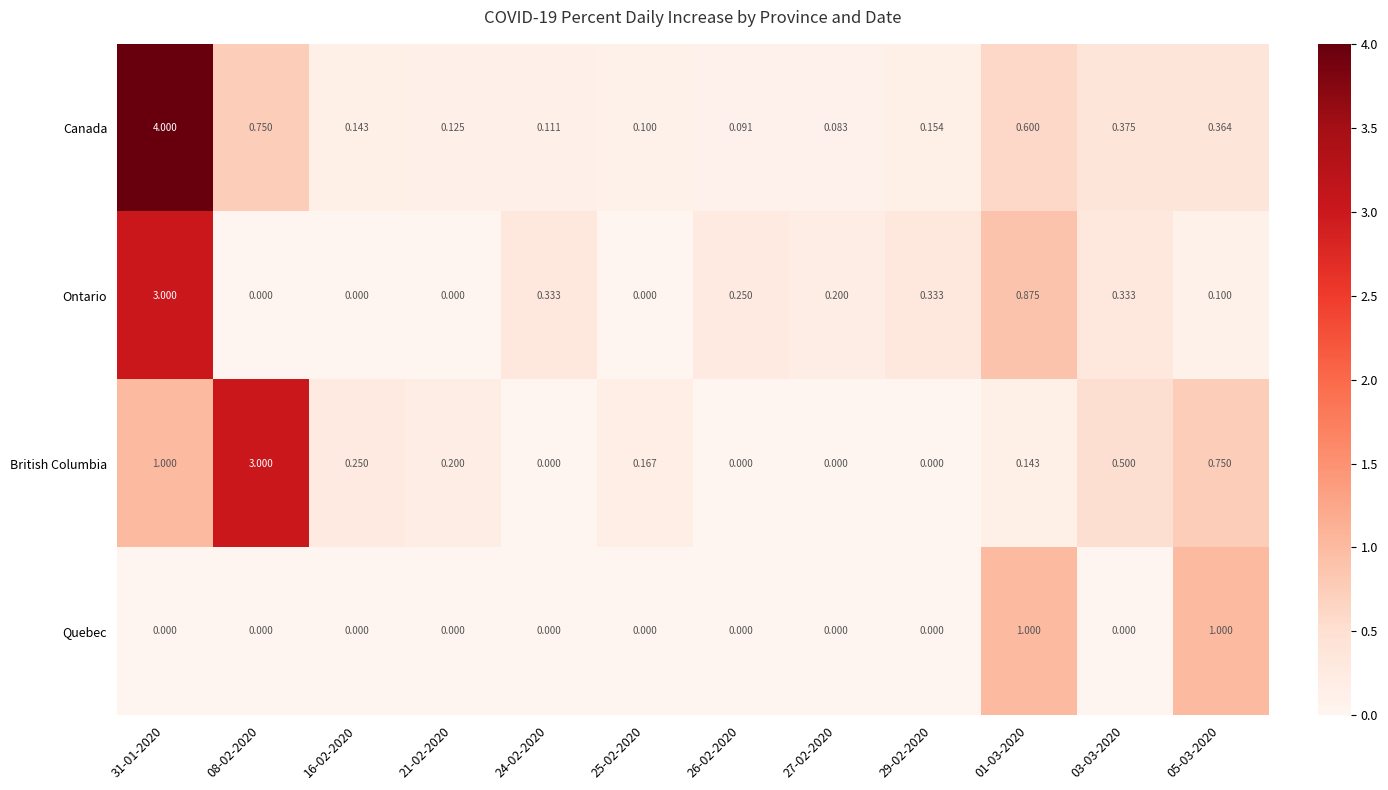

Which series has the largest total across all categories?

Canada